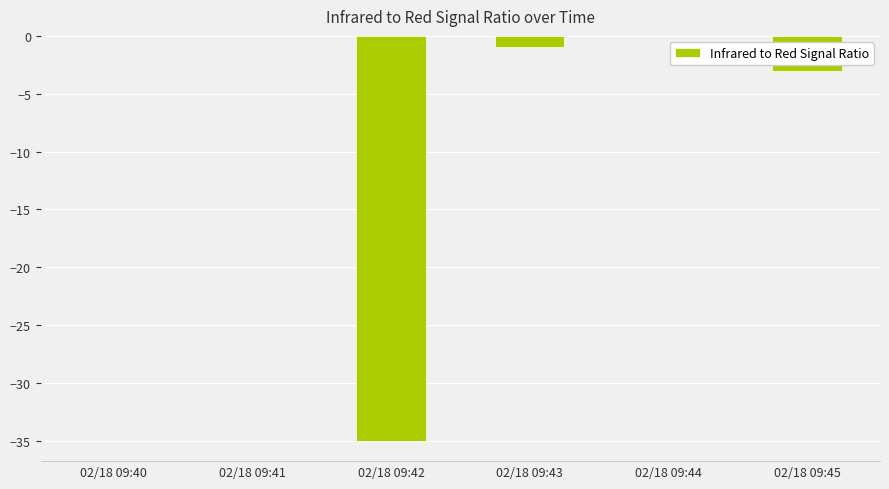

Which has a higher value, 02/18 09:40 or 02/18 09:42?

02/18 09:40